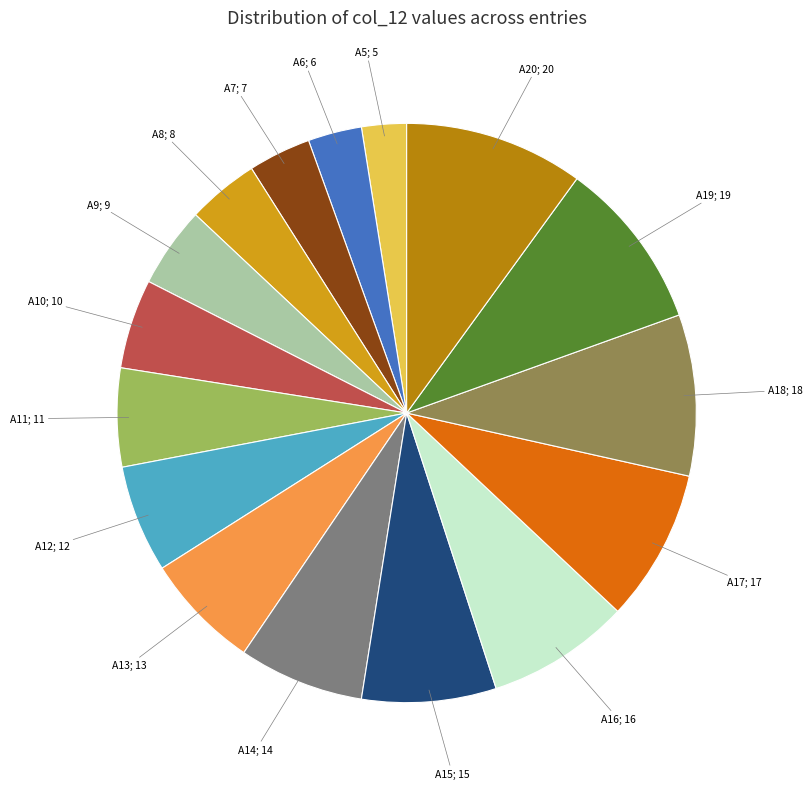

Count the number of slices in the pie.

16